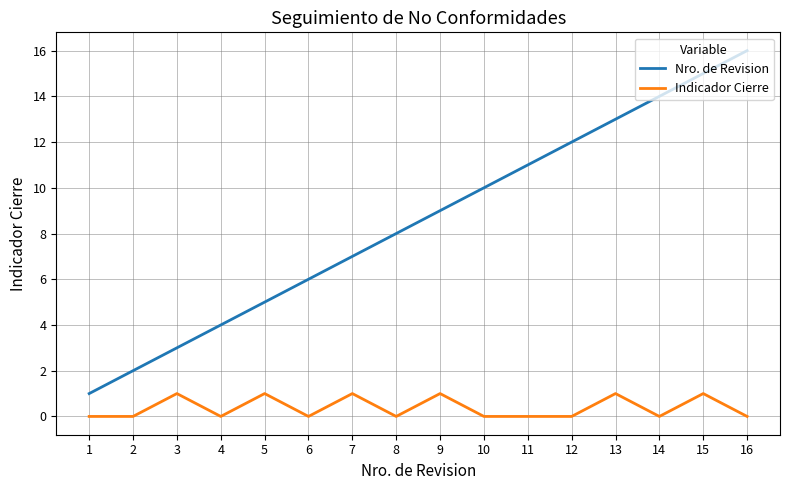

Which series has the largest range (max minus min)?

Nro. de Revision